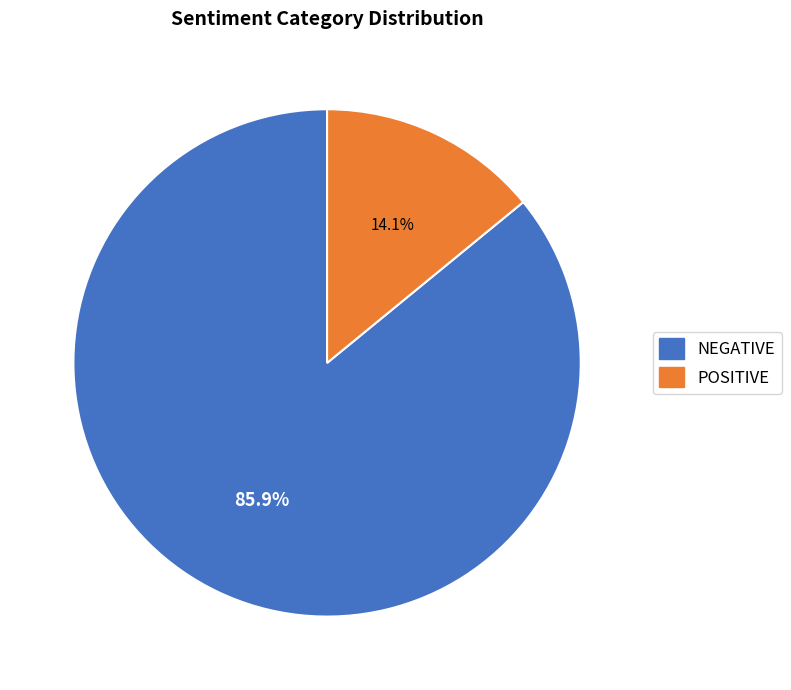

What percentage is the NEGATIVE slice, to the nearest percent?

86%